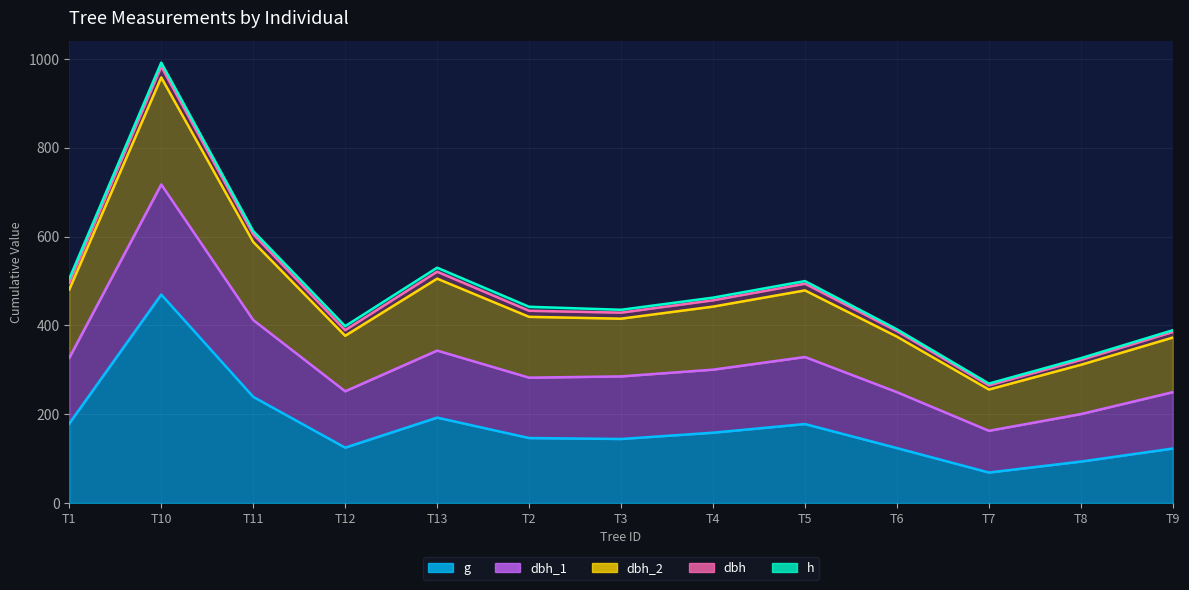

True or false: g and dbh_1 intersect in this chart.

False